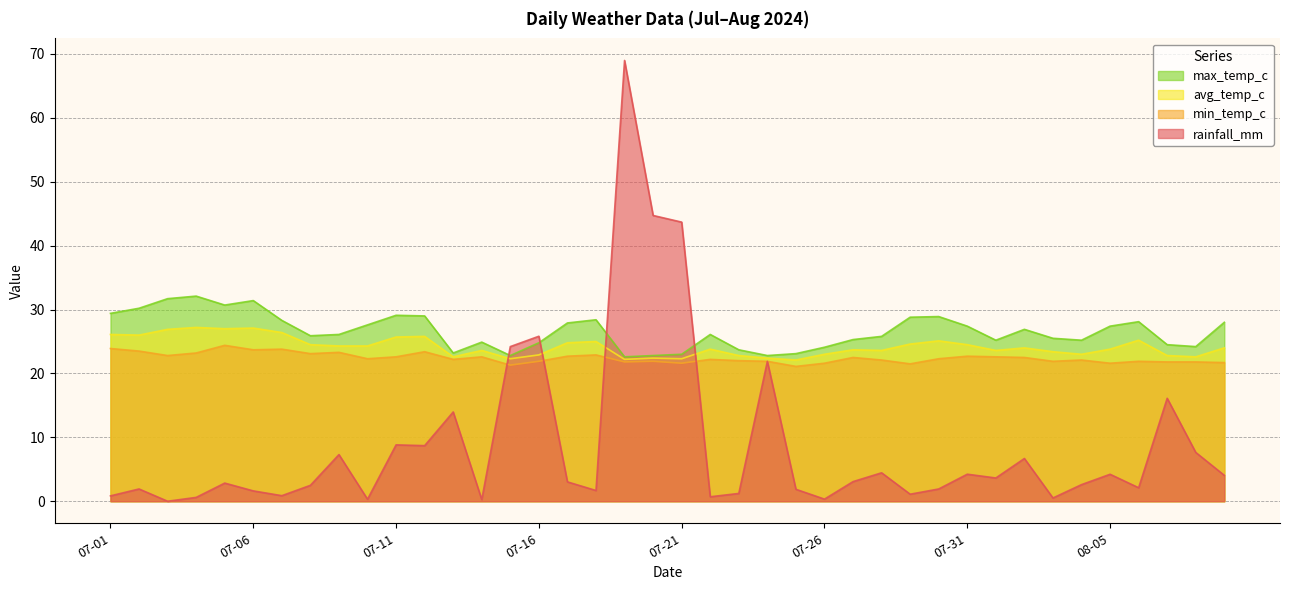

Is the value of avg_temp_c at 2024-07-30 greater than the value of rainfall_mm at 2024-07-07?

Yes